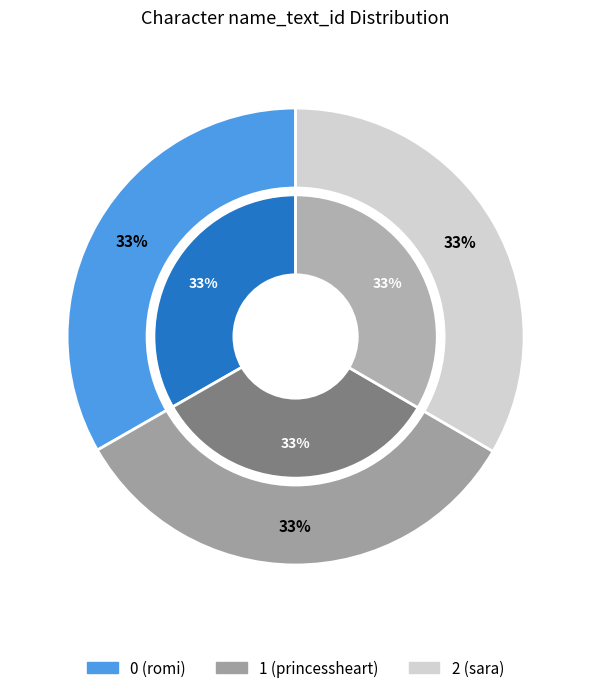

What percentage do 0 (romi) and 1 (princessheart) together represent?

66.6%